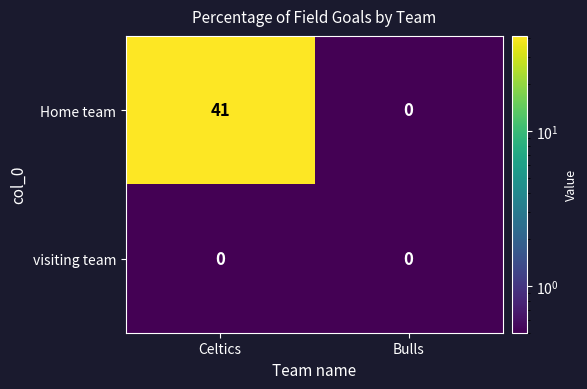

At which label does Home team reach its minimum?

Bulls